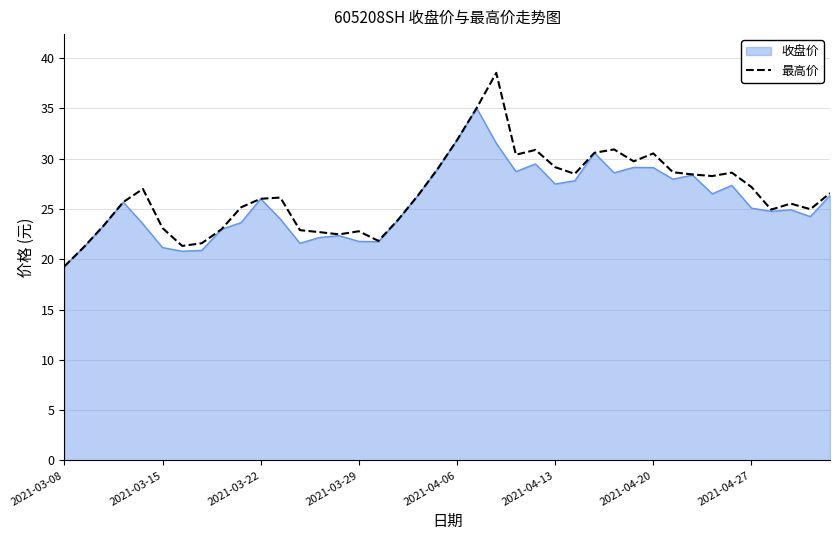

What is the minimum value shown in the chart?

19.3